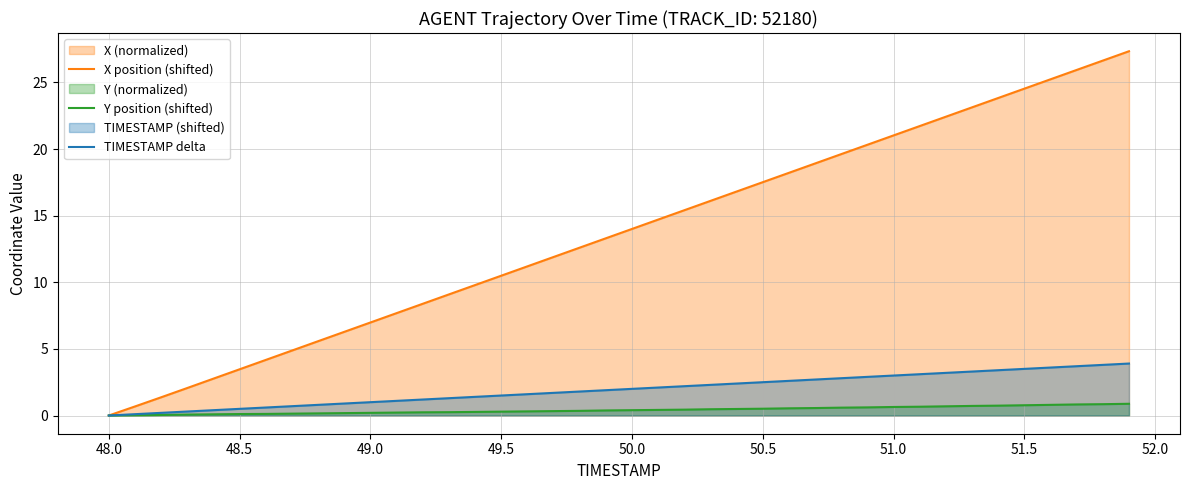

What is the difference between the second highest and minimum values in the TIMESTAMP delta series?

3.8